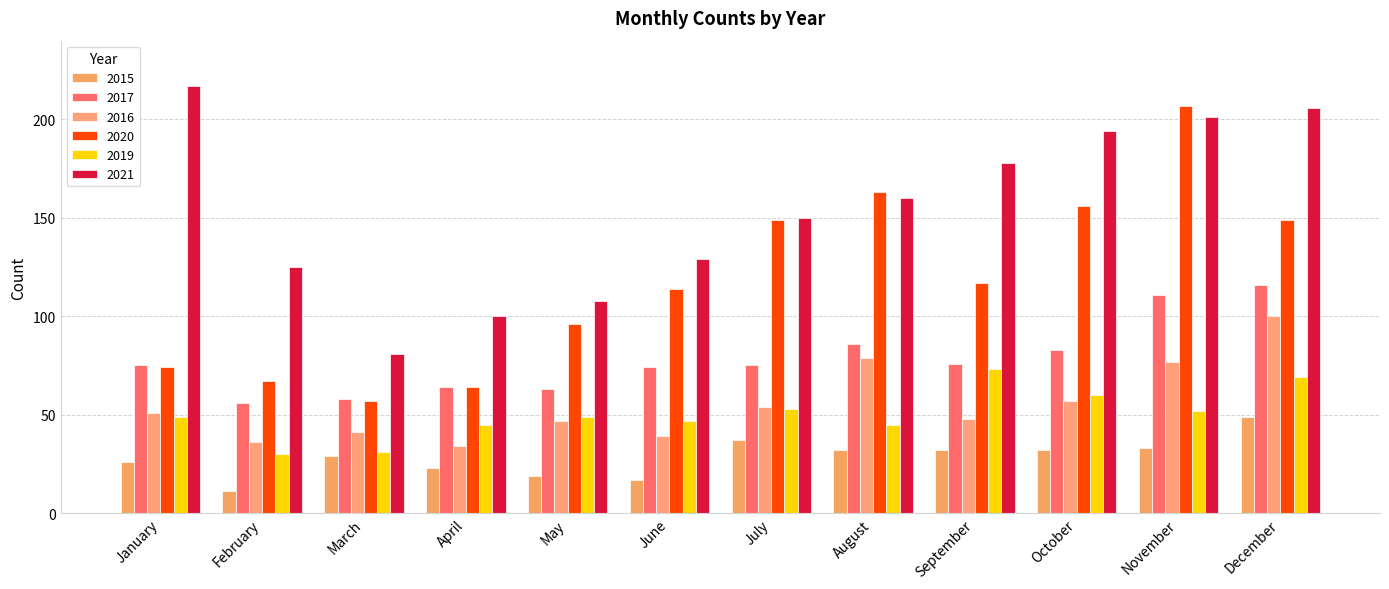

What is the difference between the maximum and minimum values in the 2015 series?

38